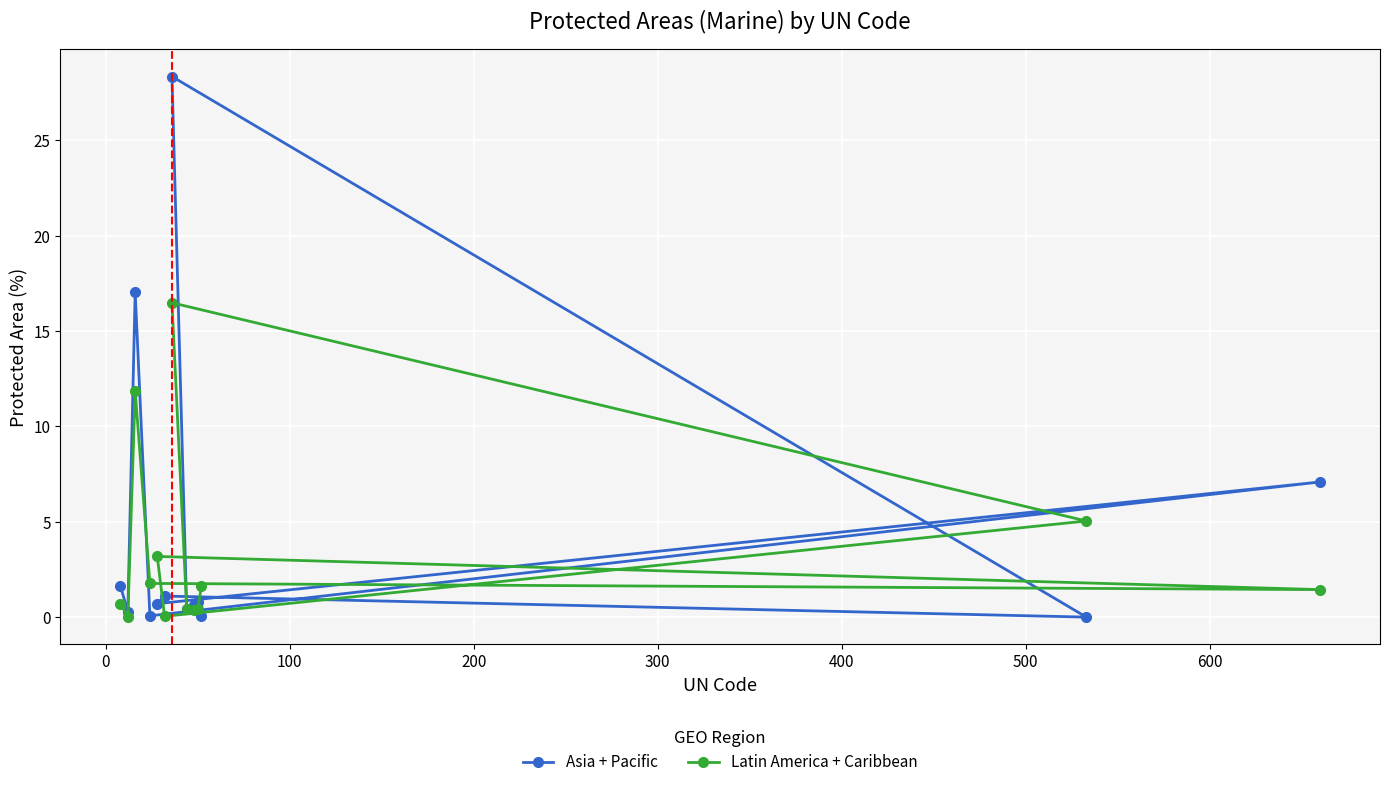

How many distinct data groups are displayed?

2